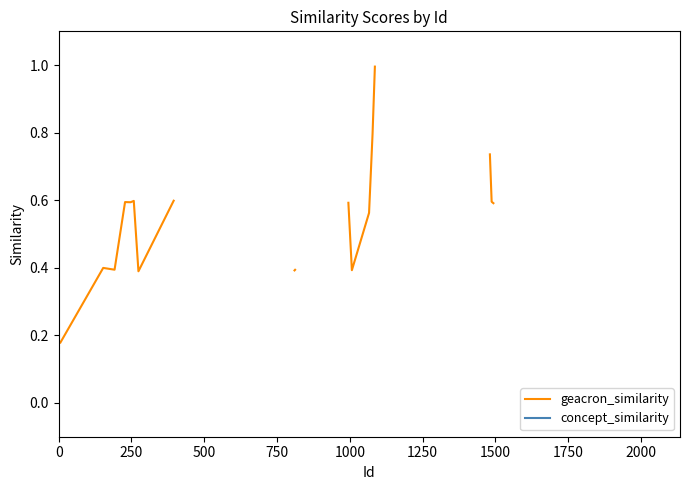

Does the chart have visible grid lines?

No